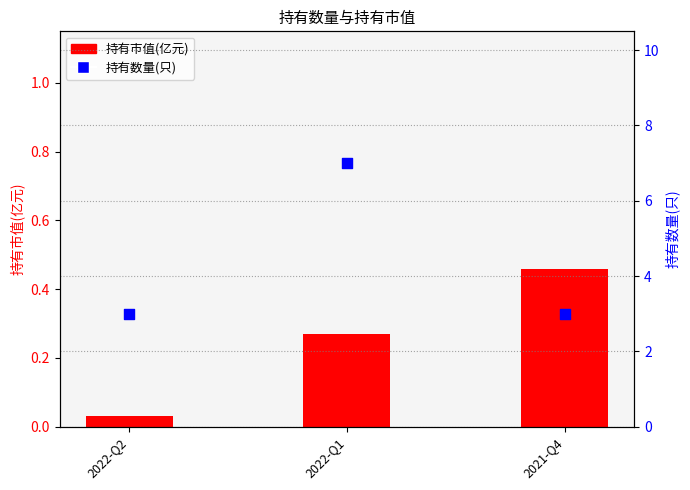

What is the total value across all series at 2022-Q2?

3.0